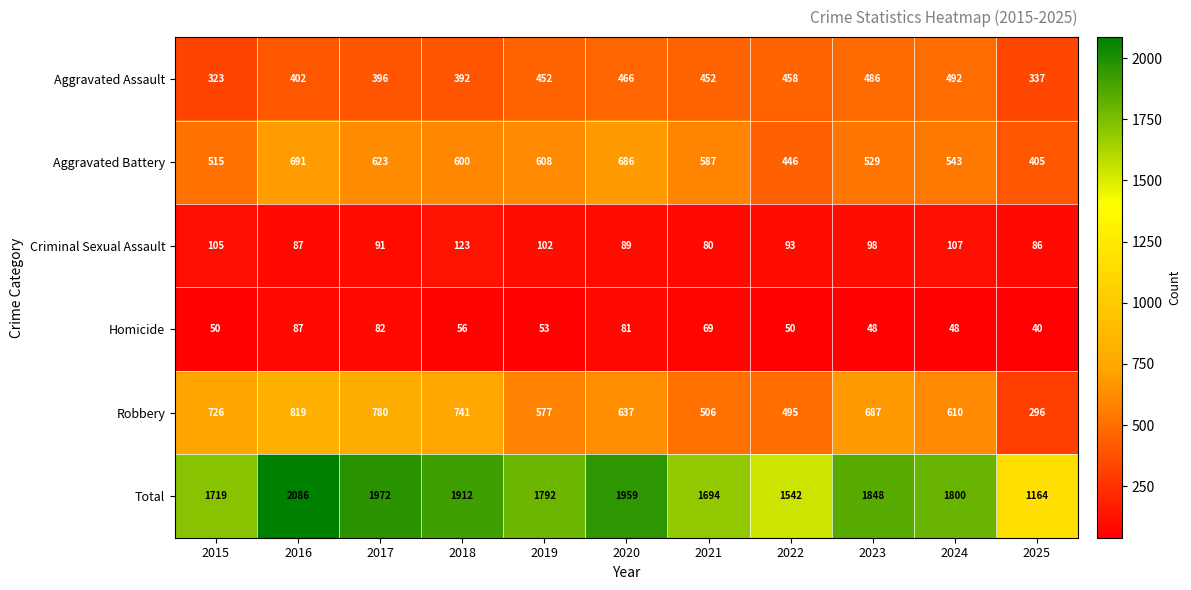

Between 2021 and 2023, which series saw the biggest shift?

Robbery